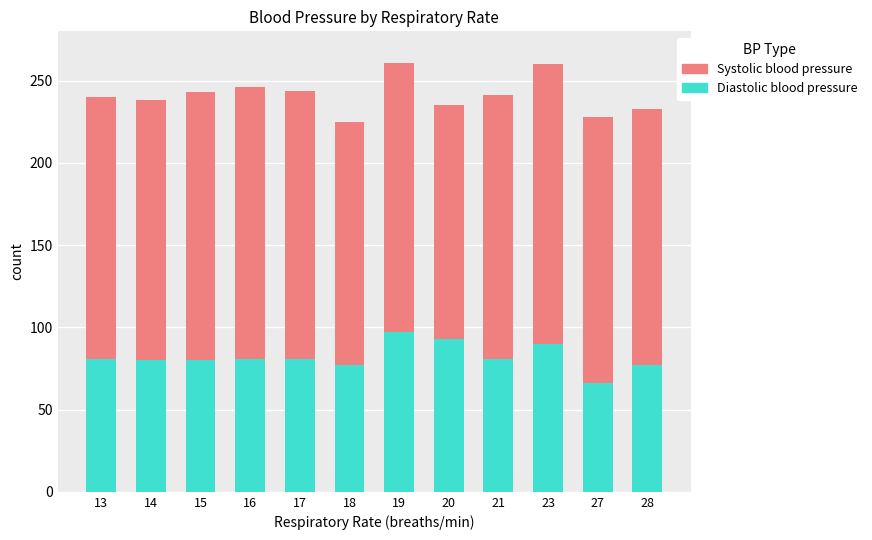

The value of Diastolic blood pressure at 21 is 81. True or false?

True